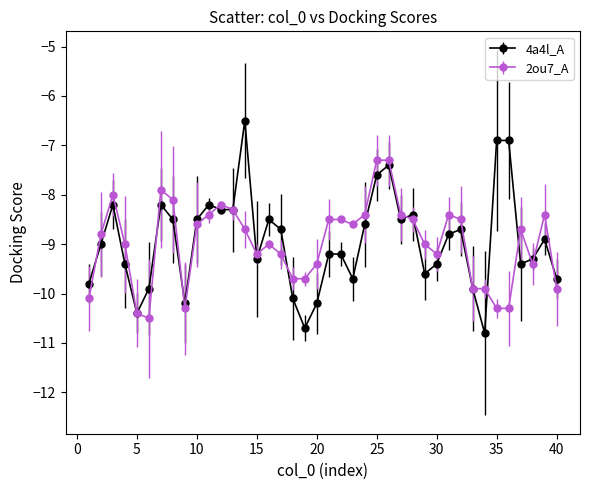

What is the value of the 2ou7_A point at the 4th from the left?

-9.0